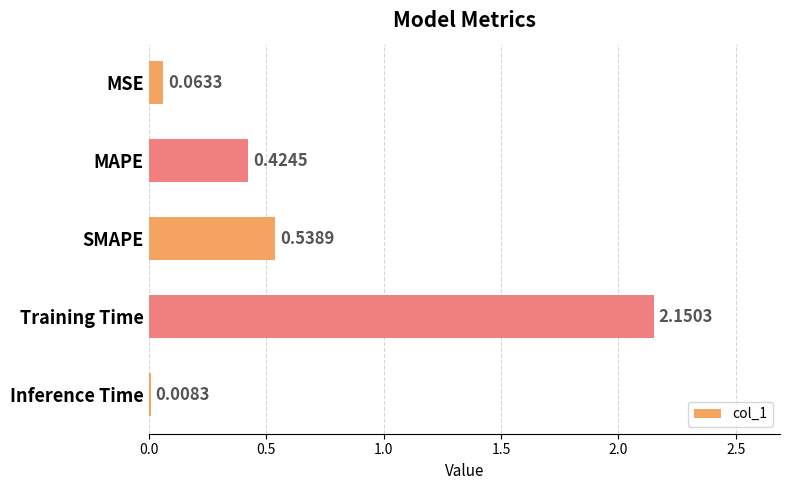

What is the average value?

0.6